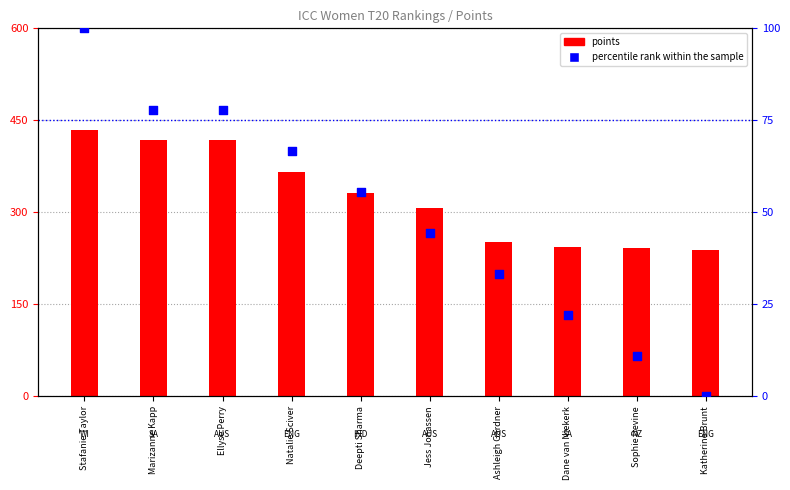

Which series reaches the maximum Y coordinate?

points